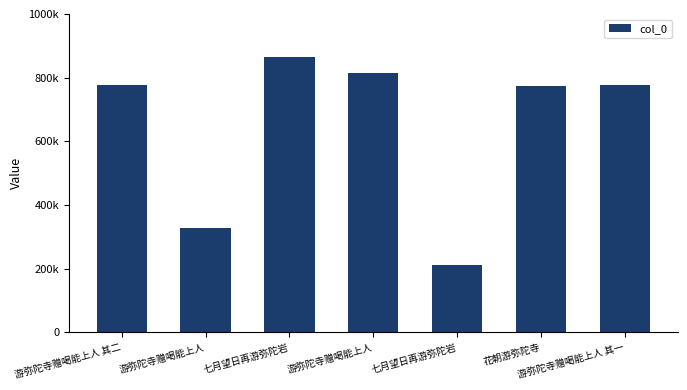

What is the smallest value displayed?

212599